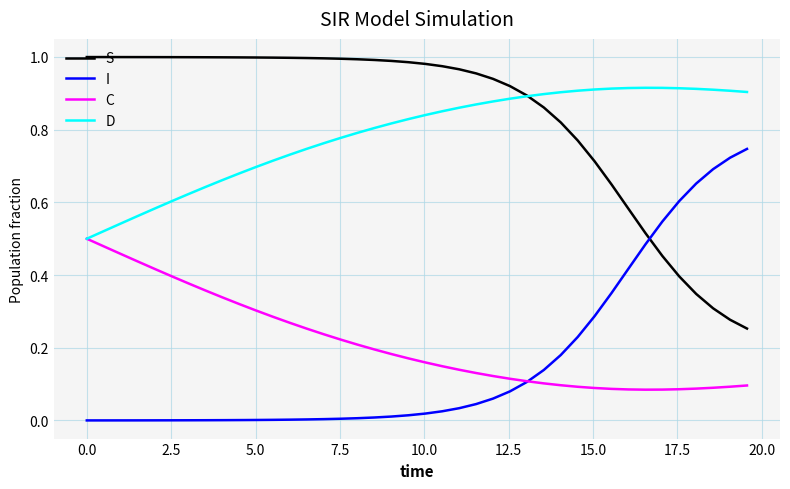

Which series has the largest total across all categories?

S